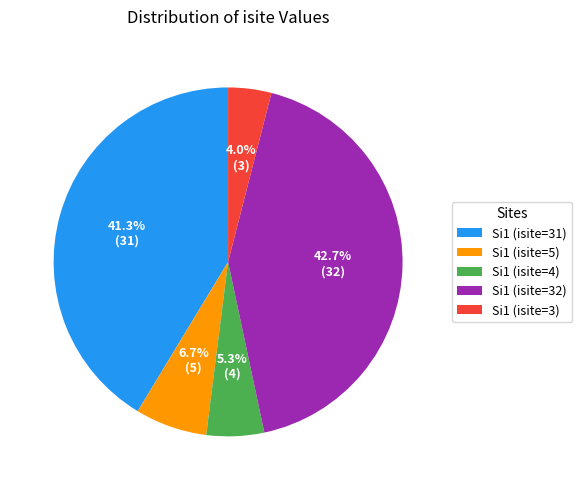

What percentage is the Si1 (isite=4) slice, to the nearest percent?

5%